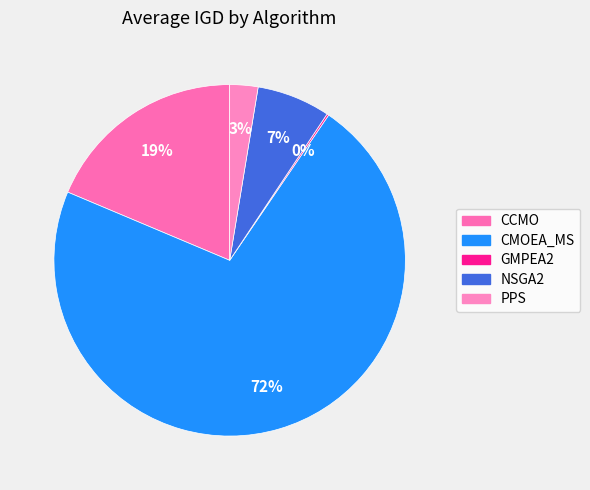

To the nearest percent, what is the difference between the largest and smallest slice percentages?

72%